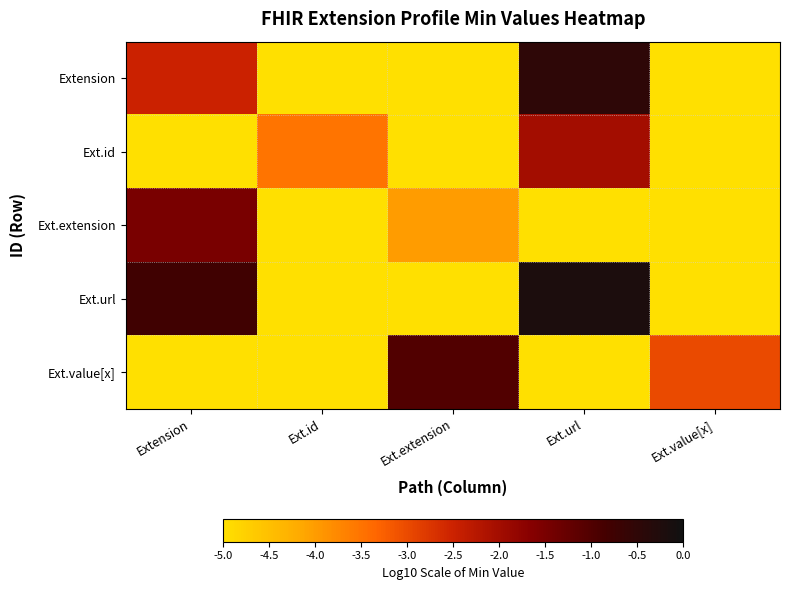

Reading left to right, extract all data points from this chart.

Extension: Extension=-2.5	Ext.id=-5.0	Ext.extension=-5.1	Ext.url=-0.5	Ext.value[x]=-5.3
Ext.id: Extension=-5.3	Ext.id=-3.5	Ext.extension=-5.1	Ext.url=-2.0	Ext.value[x]=-5.1
Ext.extension: Extension=-1.5	Ext.id=-5.0	Ext.extension=-4.0	Ext.url=-5.3	Ext.value[x]=-5.3
Ext.url: Extension=-0.8	Ext.id=-5.3	Ext.extension=-5.2	Ext.url=-0.2	Ext.value[x]=-5.3
Ext.value[x]: Extension=-5.2	Ext.id=-5.3	Ext.extension=-1.0	Ext.url=-5.3	Ext.value[x]=-3.0